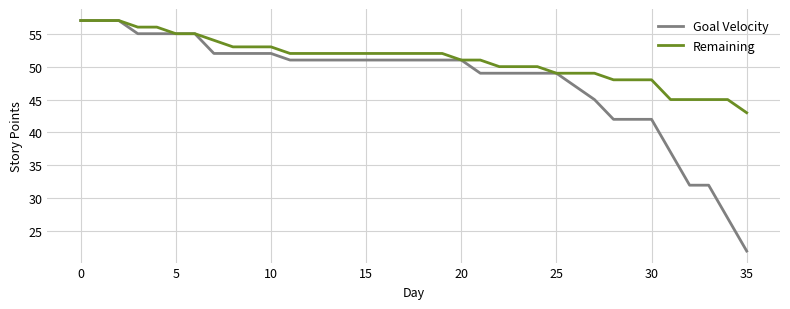

Which series has the largest range (max minus min)?

Goal Velocity